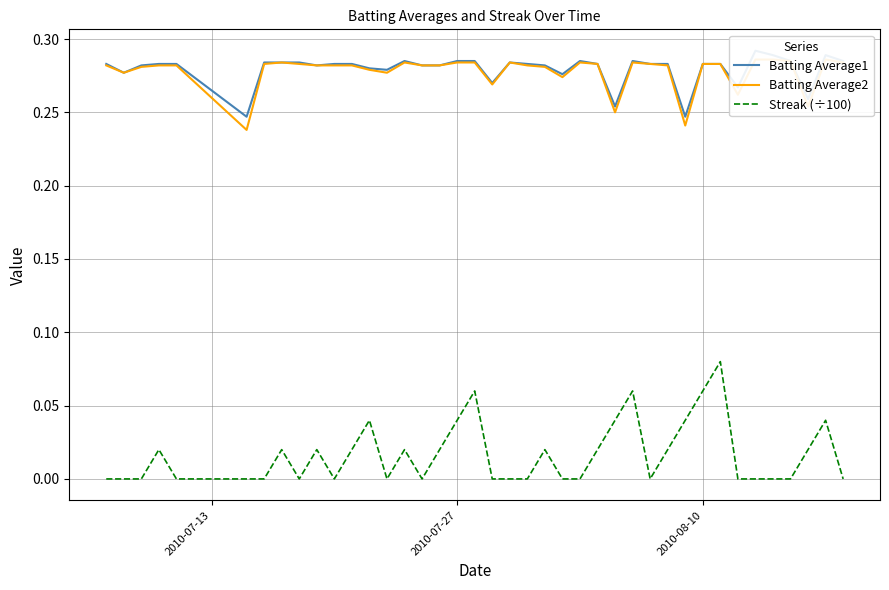

What are all the series names shown in the legend?

Batting Average1, Batting Average2, Streak (÷100)